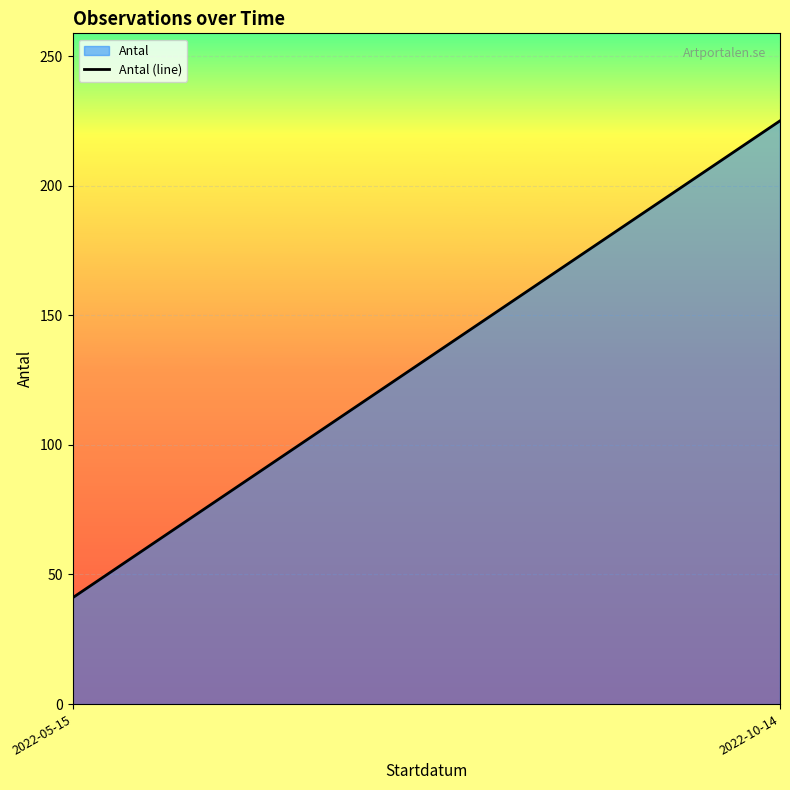

What is the label of the 1st point from the right?

2022-10-14